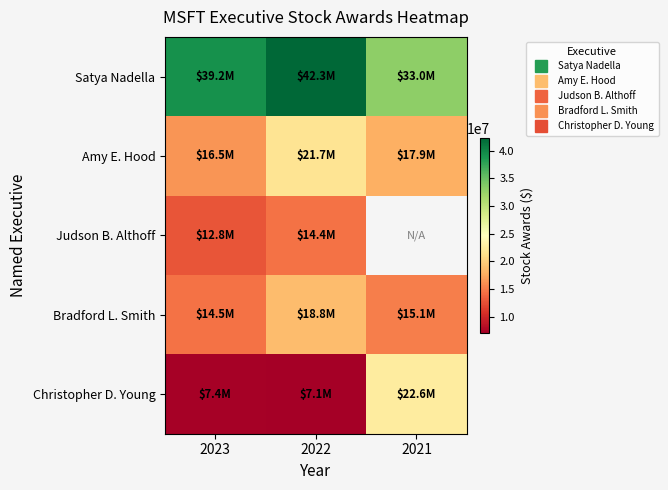

How many data points in Christopher D. Young are above 7355407?

1